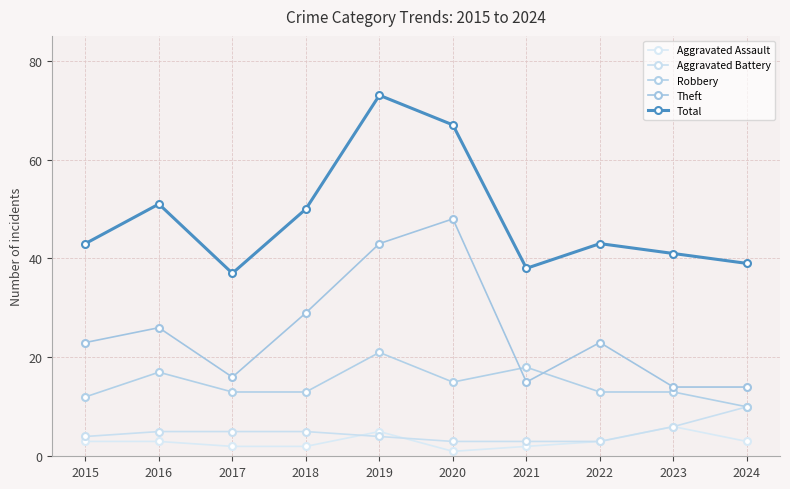

At how many categories does at least one series exceed 28?

10